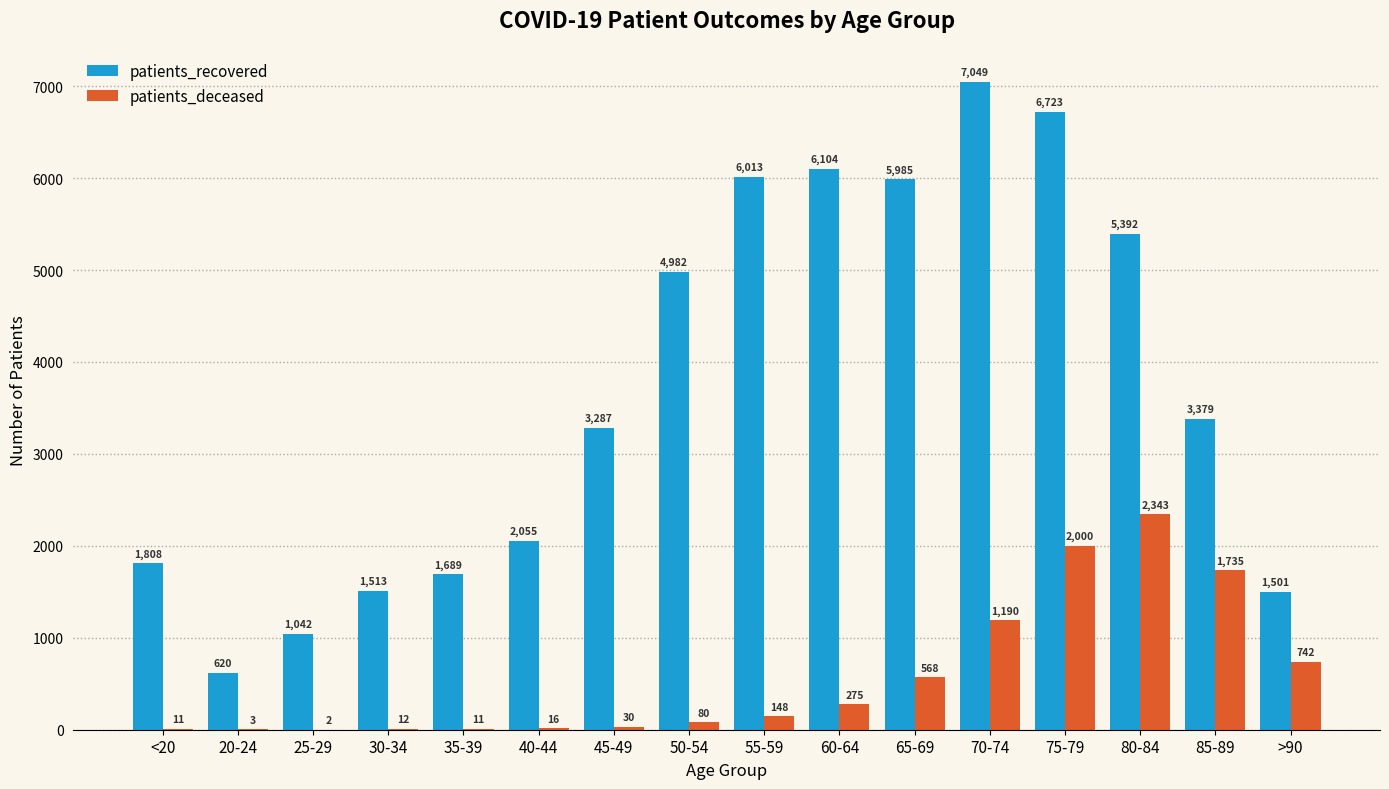

Count the number of categories in the chart.

16